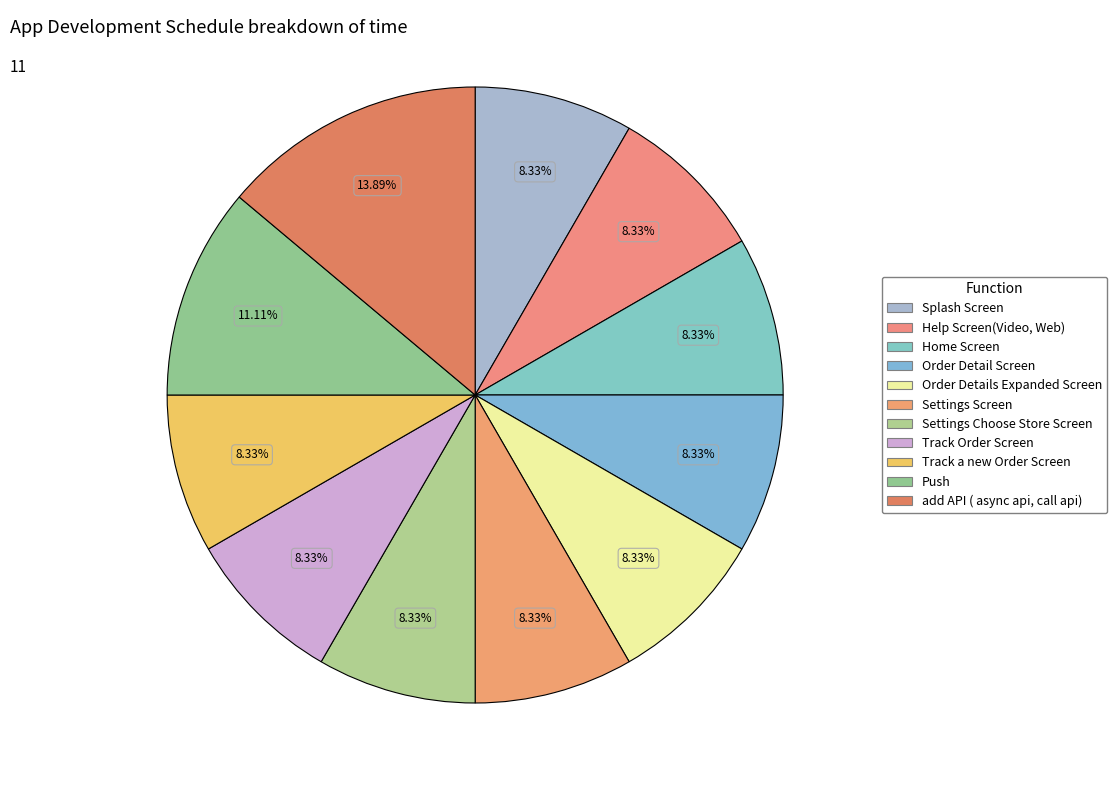

How many slices are in this pie chart?

11